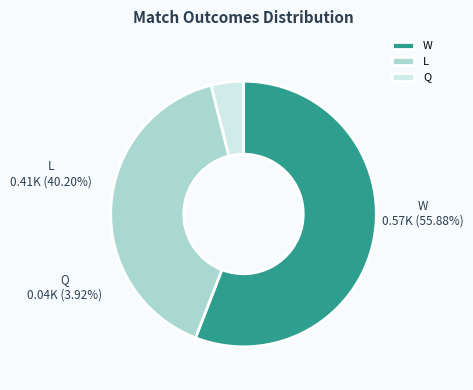

True or false: W accounts for 49% of the total.

False